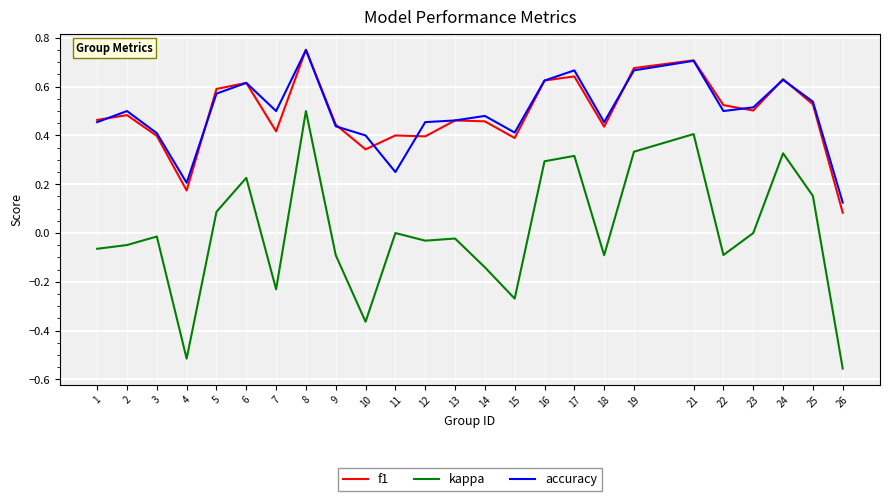

What are all the series names shown in the legend?

f1, kappa, accuracy